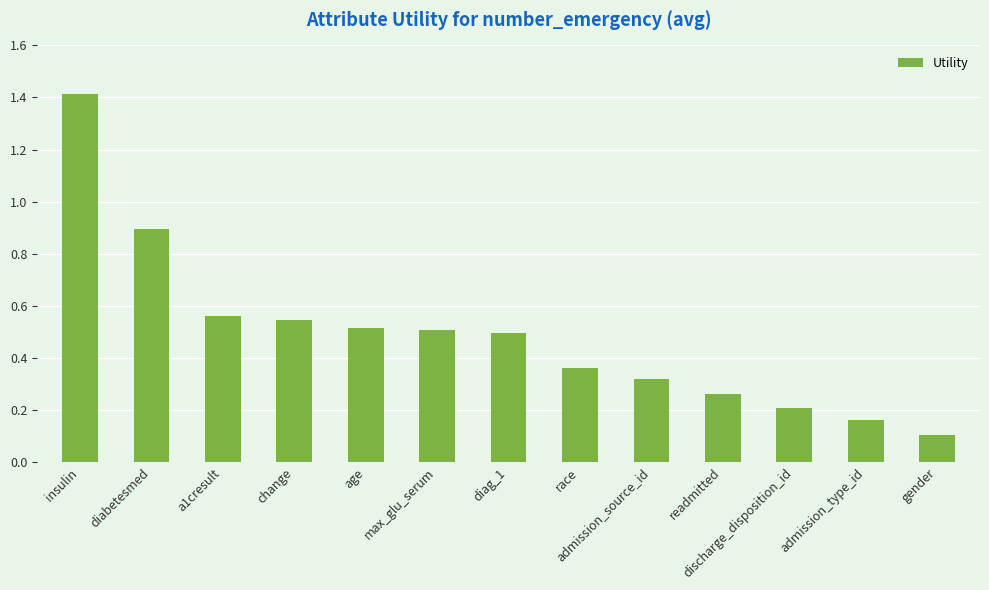

What is the sum of all values?

6.3